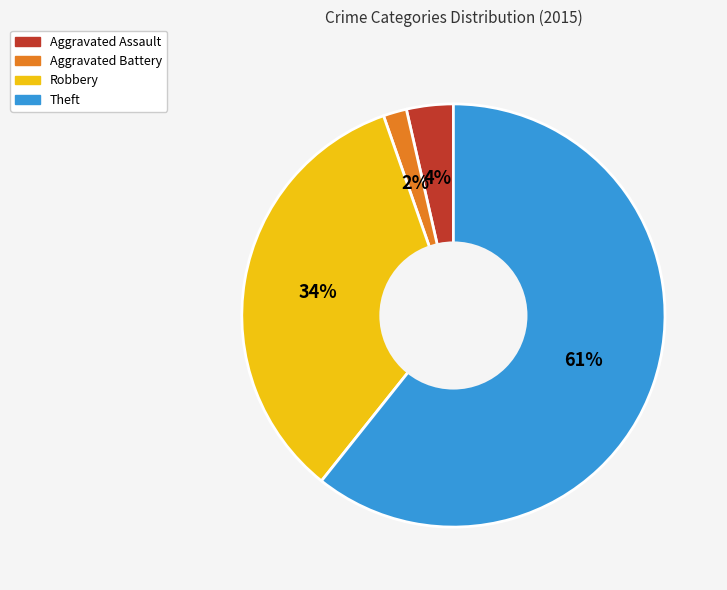

Rank the categories by value from highest to lowest.

Theft, Robbery, Aggravated Assault, Aggravated Battery